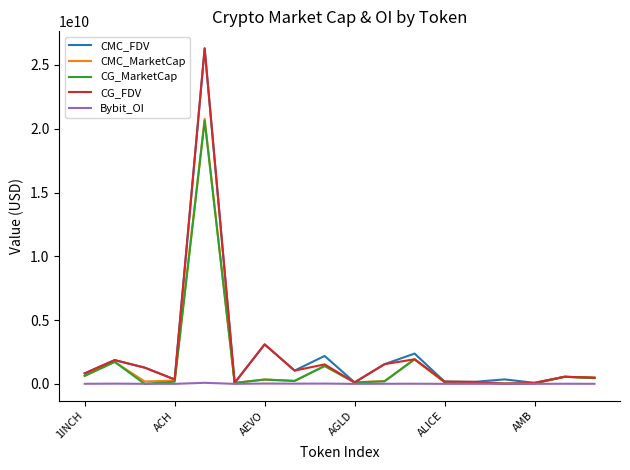

What are all the series names shown in the legend?

CMC_FDV, CMC_MarketCap, CG_MarketCap, CG_FDV, Bybit_OI